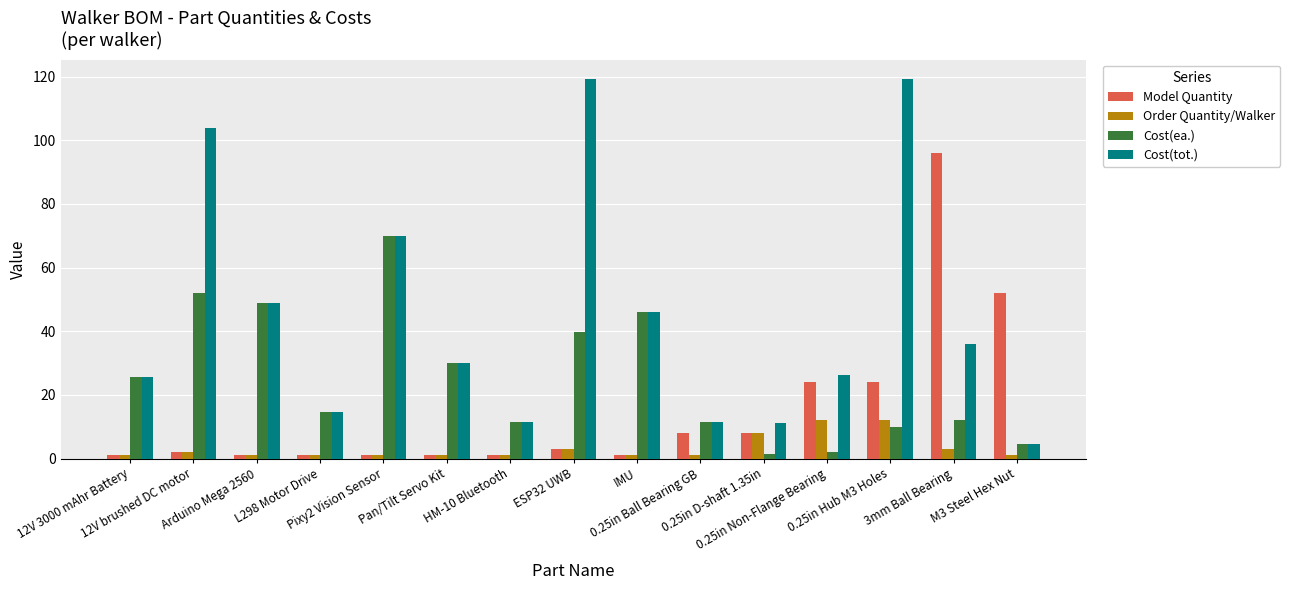

The Order Quantity/Walker series shows 5.7 at 0.25in Hub M3 Holes. True or false?

False